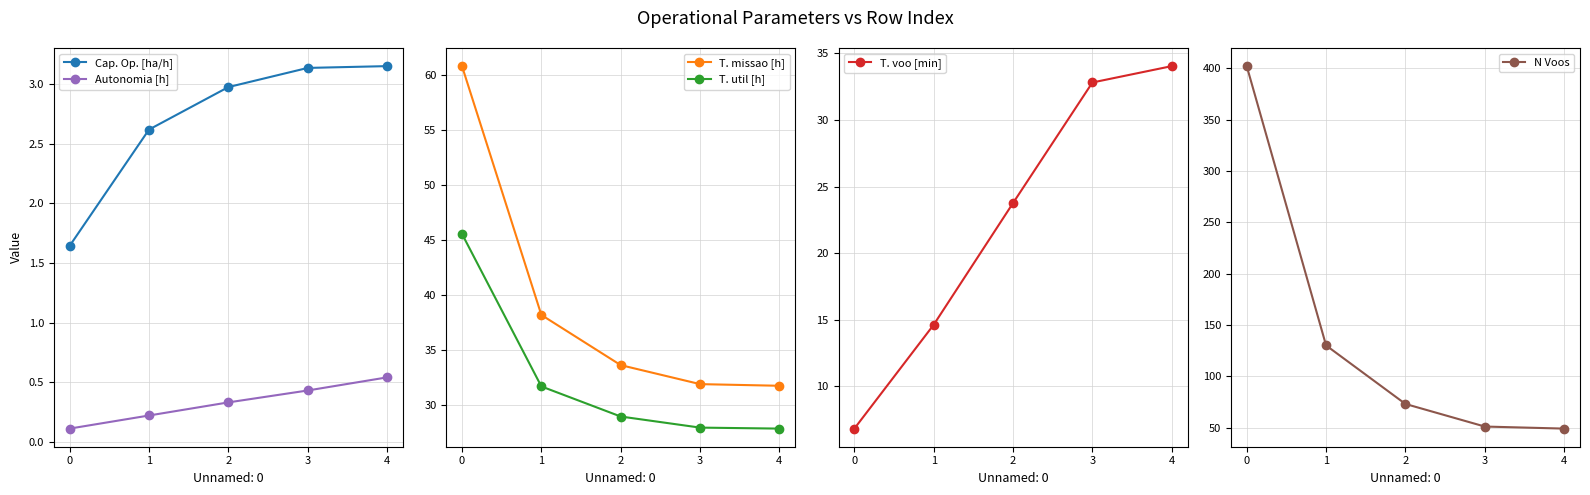

What is the difference between the maximum and minimum values in the N Voos series?

353